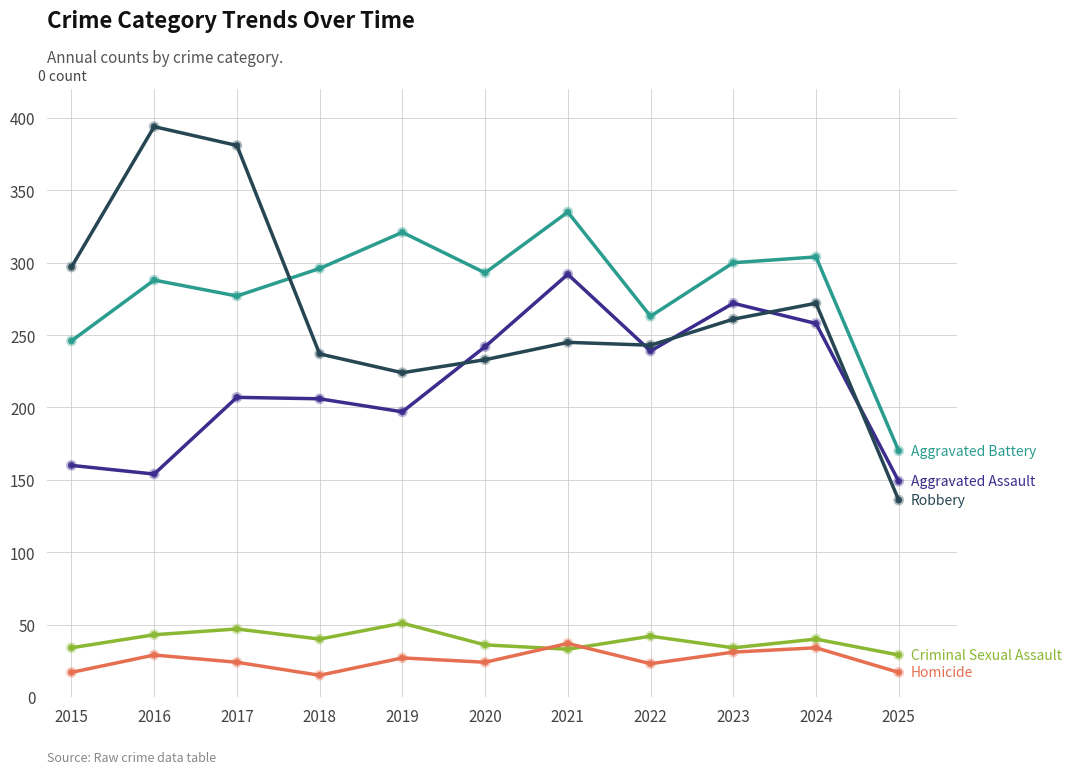

What is the total value across all series at 2021?

942